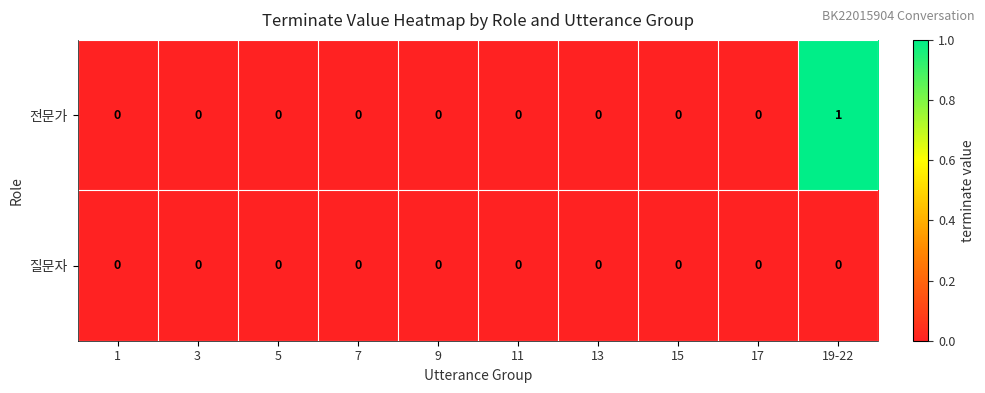

The value of 전문가 at 9 is 0. True or false?

True